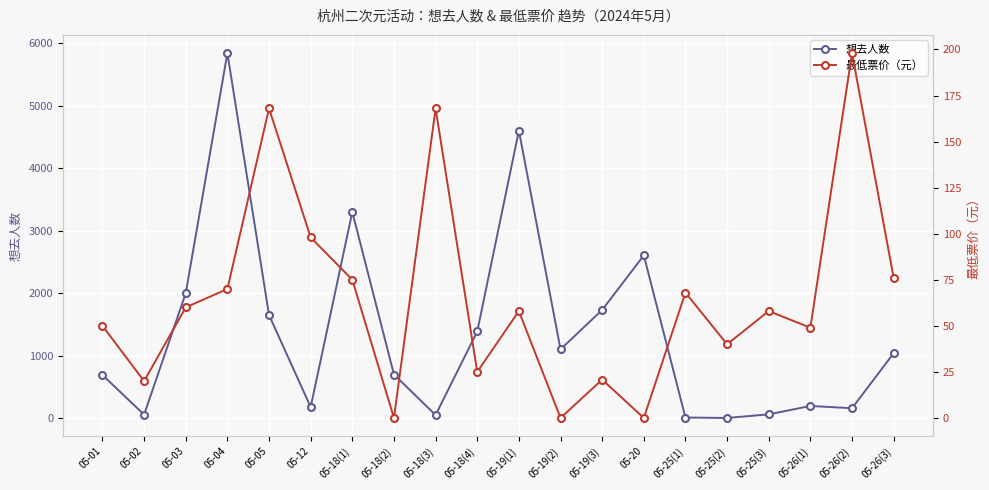

Does the chart display data point markers on the line(s)?

Yes